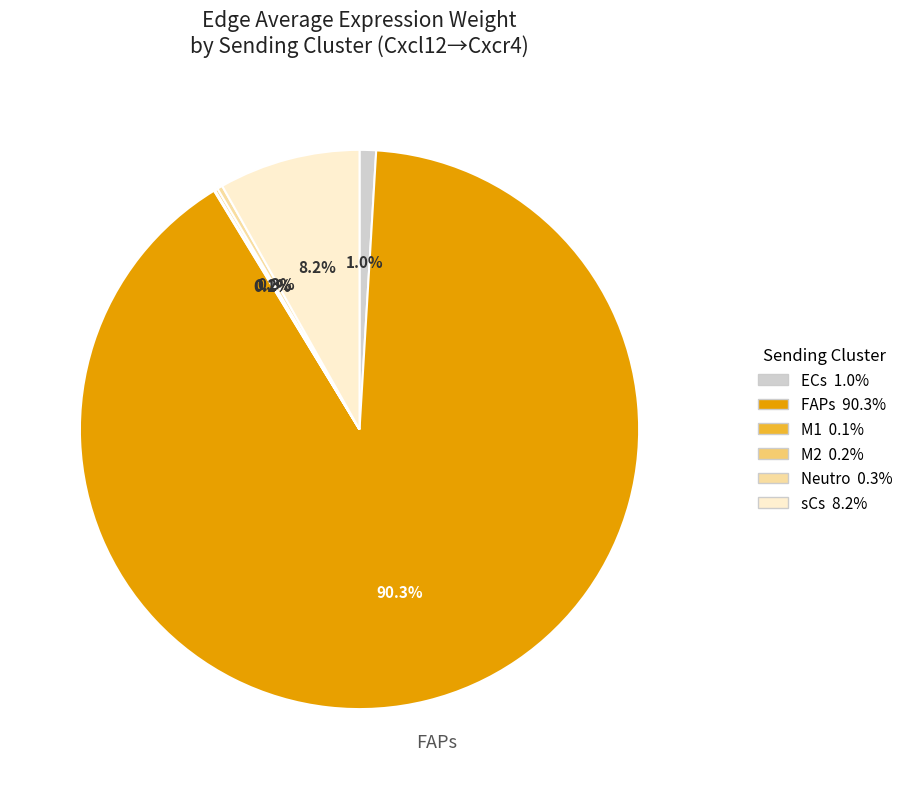

Is there a majority slice in this chart?

Yes